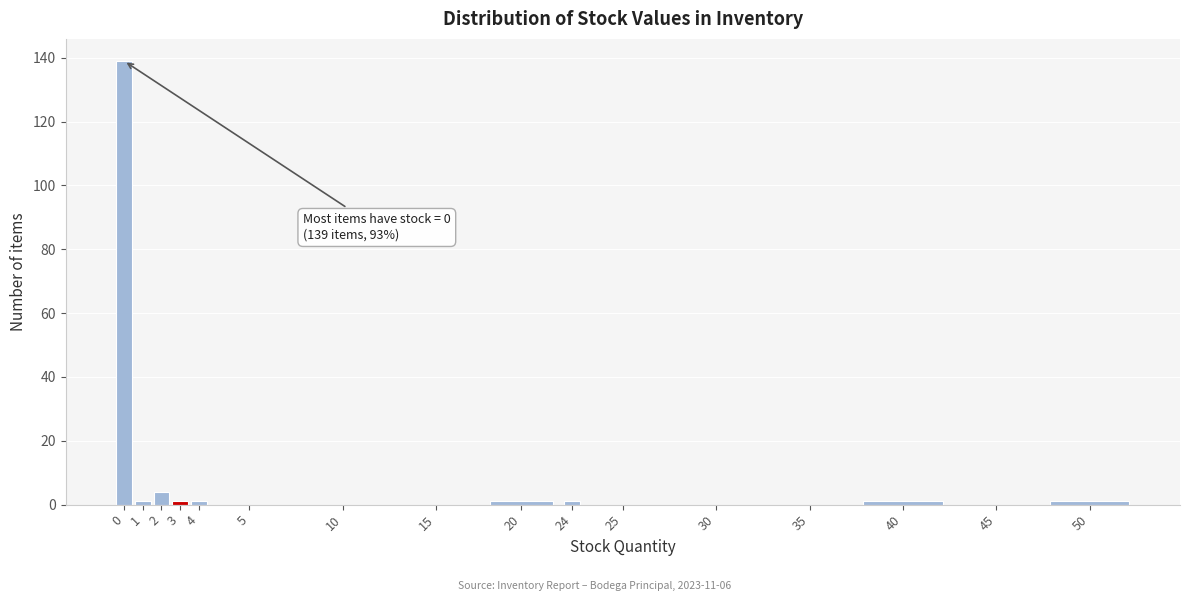

Reading left to right, transcribe all the data shown in this chart.

0=139	1=1	2=4	3=1	4=1	5=0	10=0	15=0	20=1	24=1	25=0	30=0	35=0	40=1	45=0	50=1